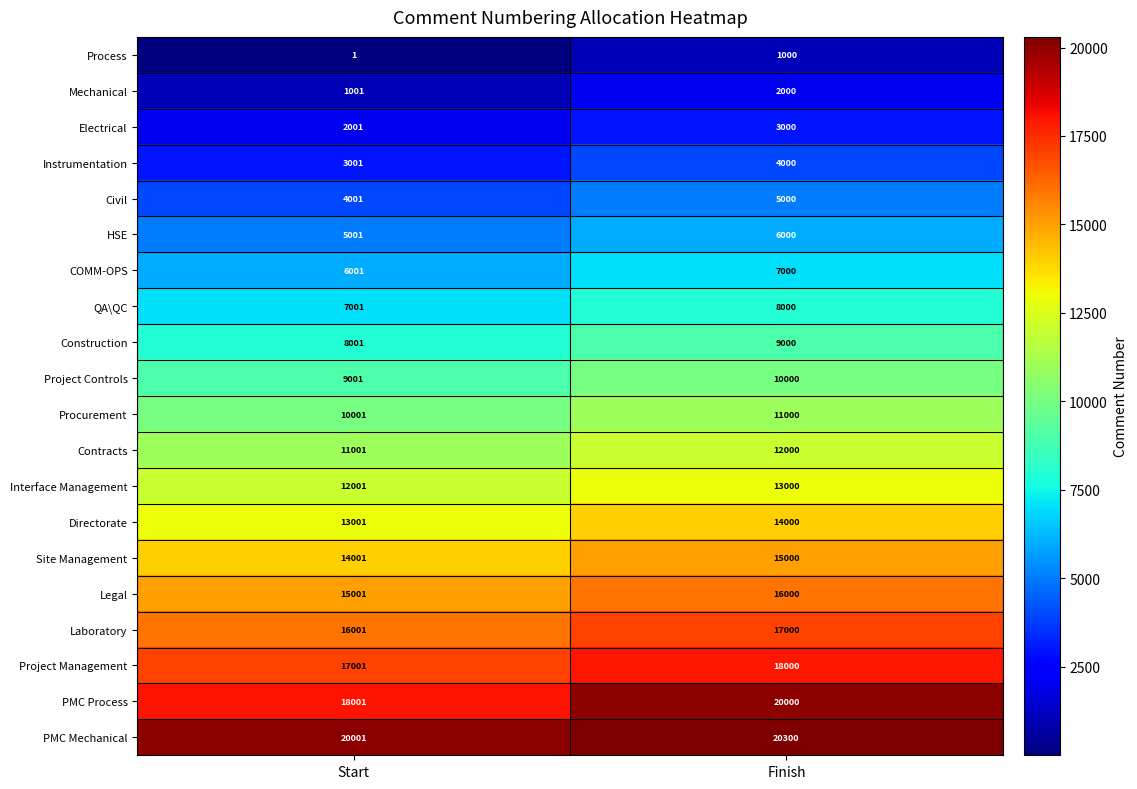

What is the maximum value shown in the chart?

20300